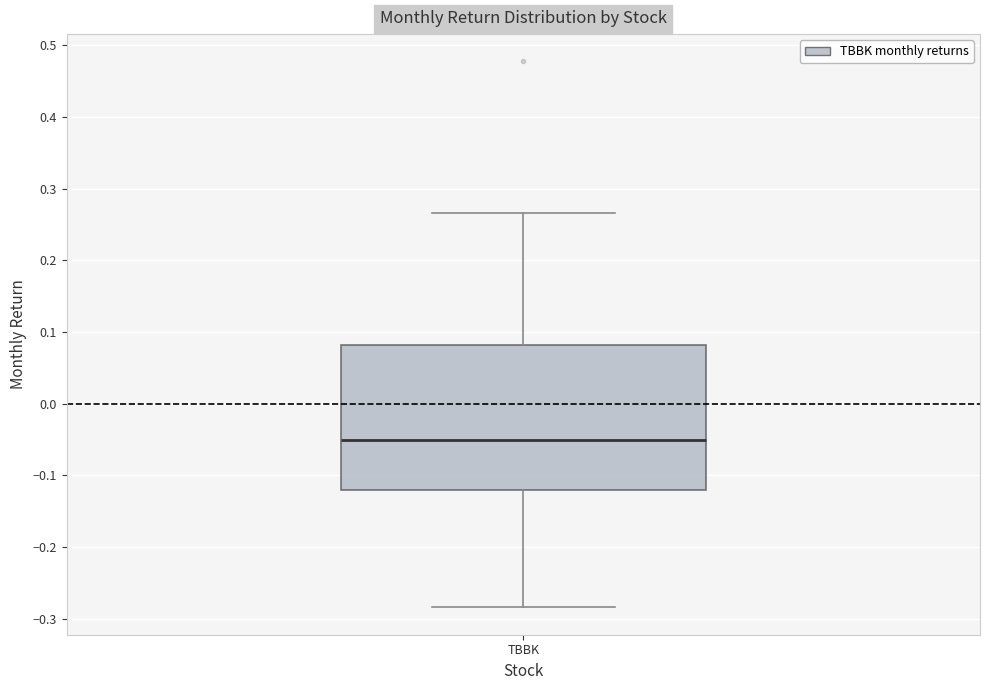

Transcribe this box plot: give where the median line is, the range the box spans, and where the two whiskers end, as read against the y-axis. The values are not printed on the chart, so give them approximately, as read against the axis.

median -0.05, box -0.12 to 0.08, whiskers -0.28 to 0.27